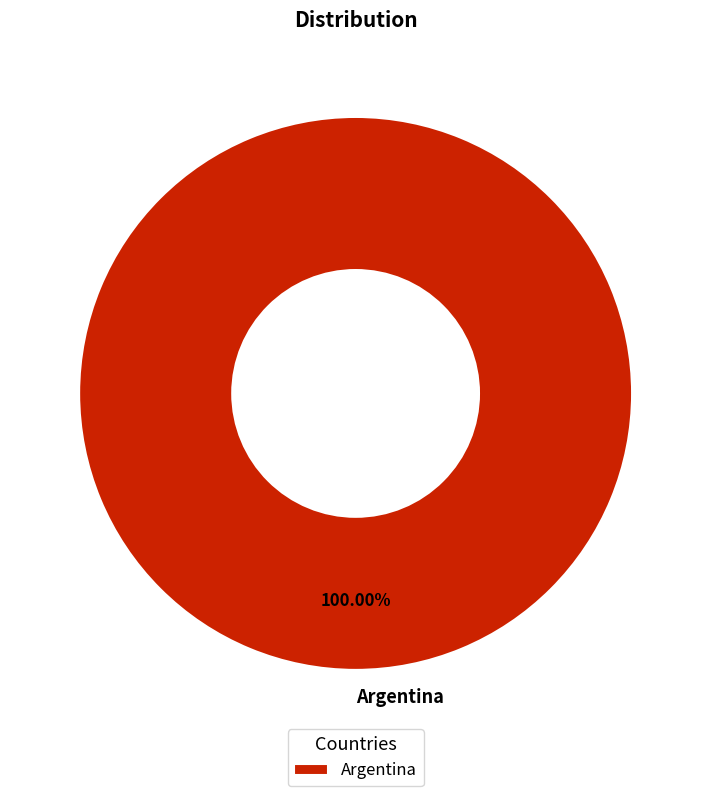

True or false: Argentina accounts for 86% of the total.

False